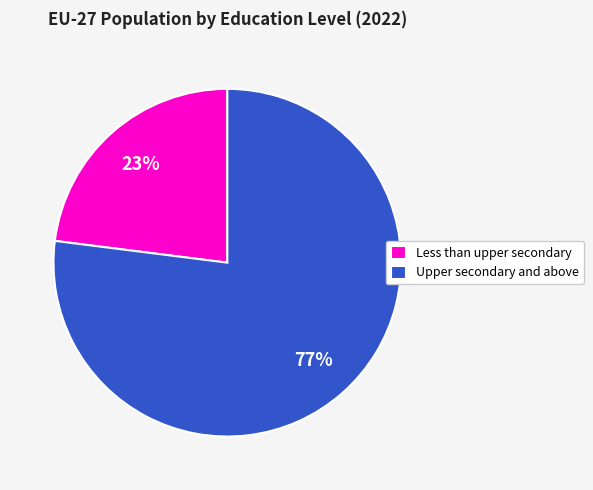

How many slices are in this pie chart?

2